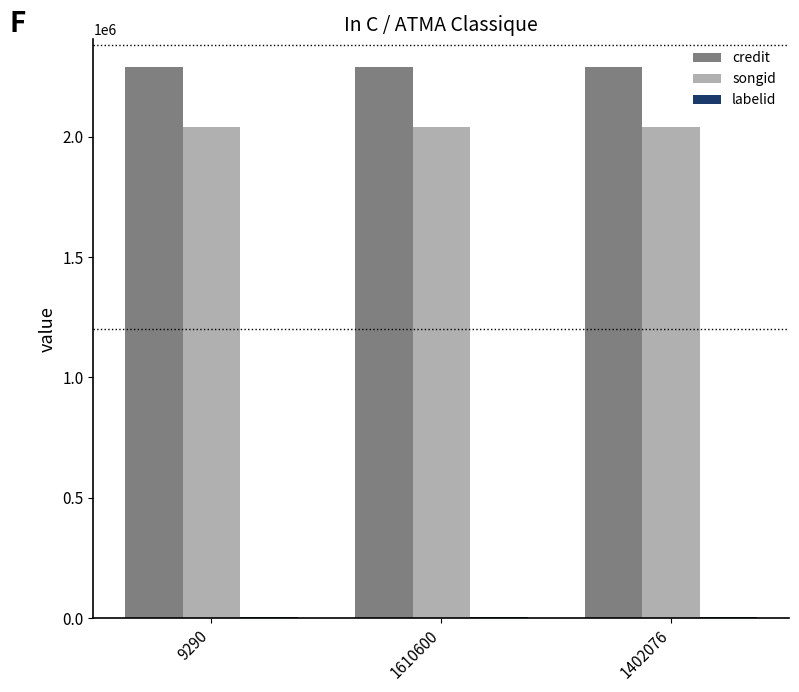

What is the sum of all songid values?

6122754